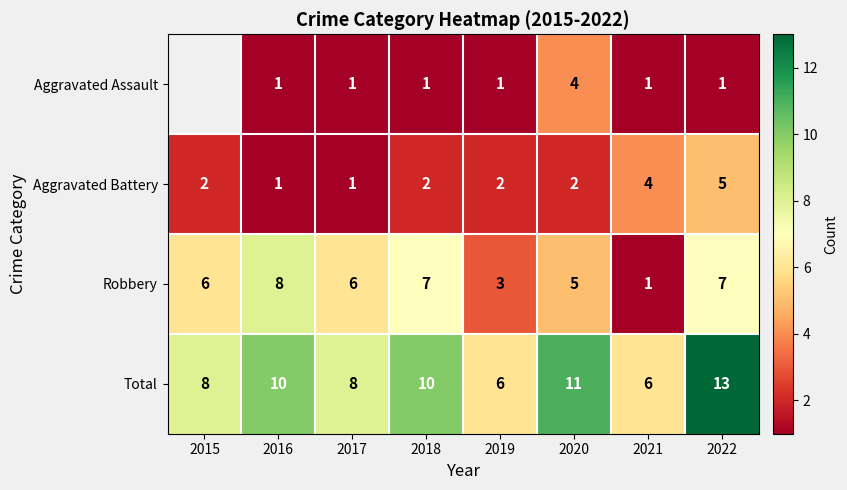

What is the difference between the highest and lowest values at 2022?

12